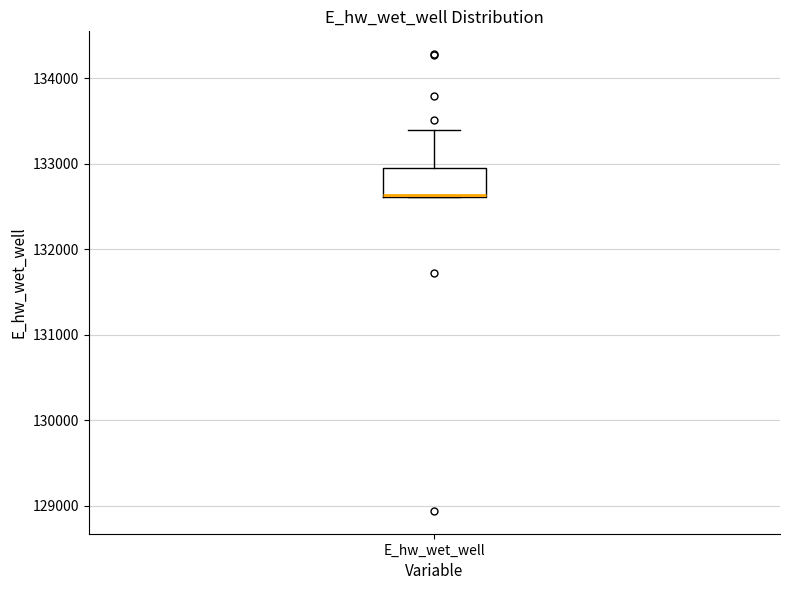

Transcribe this box plot: give where the median line is, the range the box spans, and where the two whiskers end, as read against the y-axis. The values are not printed on the chart, so give them approximately, as read against the axis.

median 132600, box 132600 to 132900, whiskers 132600 to 133400